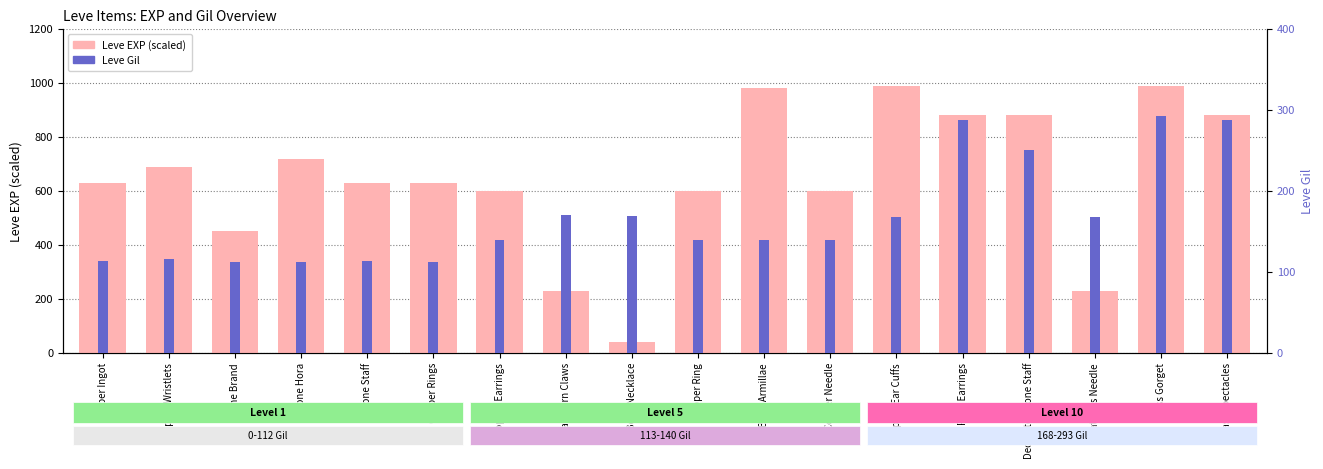

Reading left to right, what are all the values shown in this chart?

Leve EXP (scaled): Copper Ingot=630	Copper Wristlets=690	Bone Brand=450	Bone Hora=720	Bone Staff=630	Copper Rings=630	Copper Earrings=600	Ramhorn Claws=230	Bone Necklace=40	Copper Ring=600	Bone Armillae=980	Copper Needle=600	Copper Ear Cuffs=990	Fang Earrings=880	Decorated Bone Staff=880	Amateur's Needle=230	Brass Gorget=990	Brass Spectacles=880
Leve Gil: Copper Ingot=113	Copper Wristlets=116	Bone Brand=112	Bone Hora=112	Bone Staff=113	Copper Rings=112	Copper Earrings=139	Ramhorn Claws=170	Bone Necklace=169	Copper Ring=139	Bone Armillae=140	Copper Needle=139	Copper Ear Cuffs=168	Fang Earrings=288	Decorated Bone Staff=250	Amateur's Needle=168	Brass Gorget=293	Brass Spectacles=288